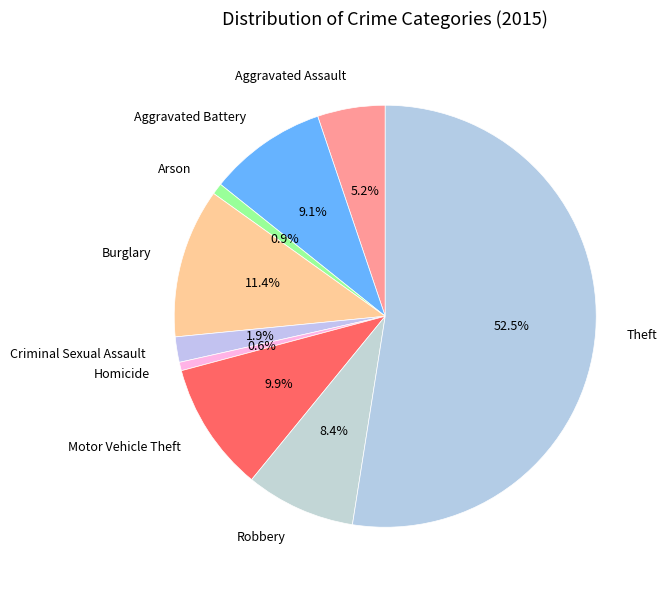

Which slice represents more than half of the pie?

Theft